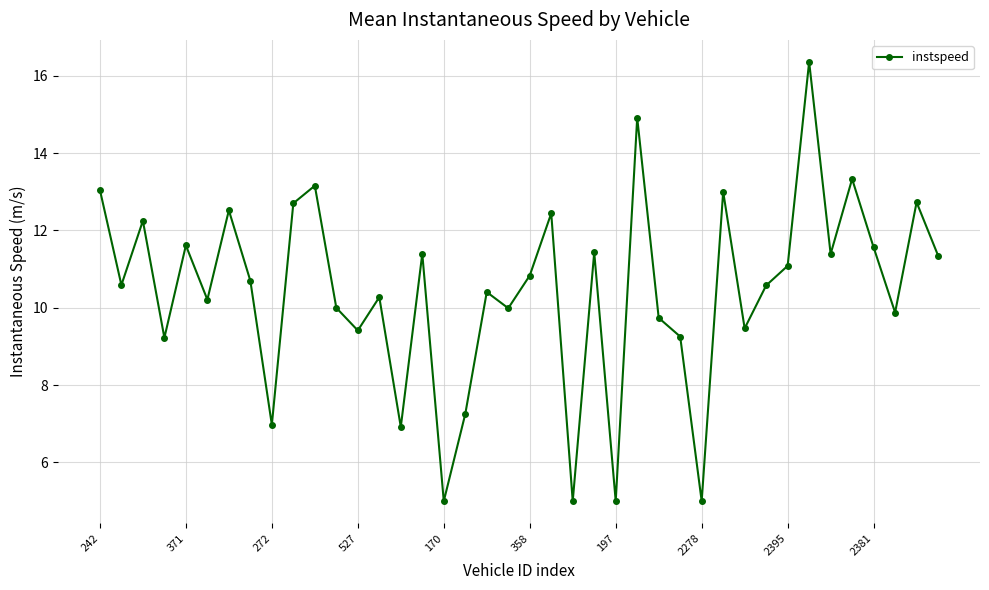

What is the value of the 7th point from the left?

12.5